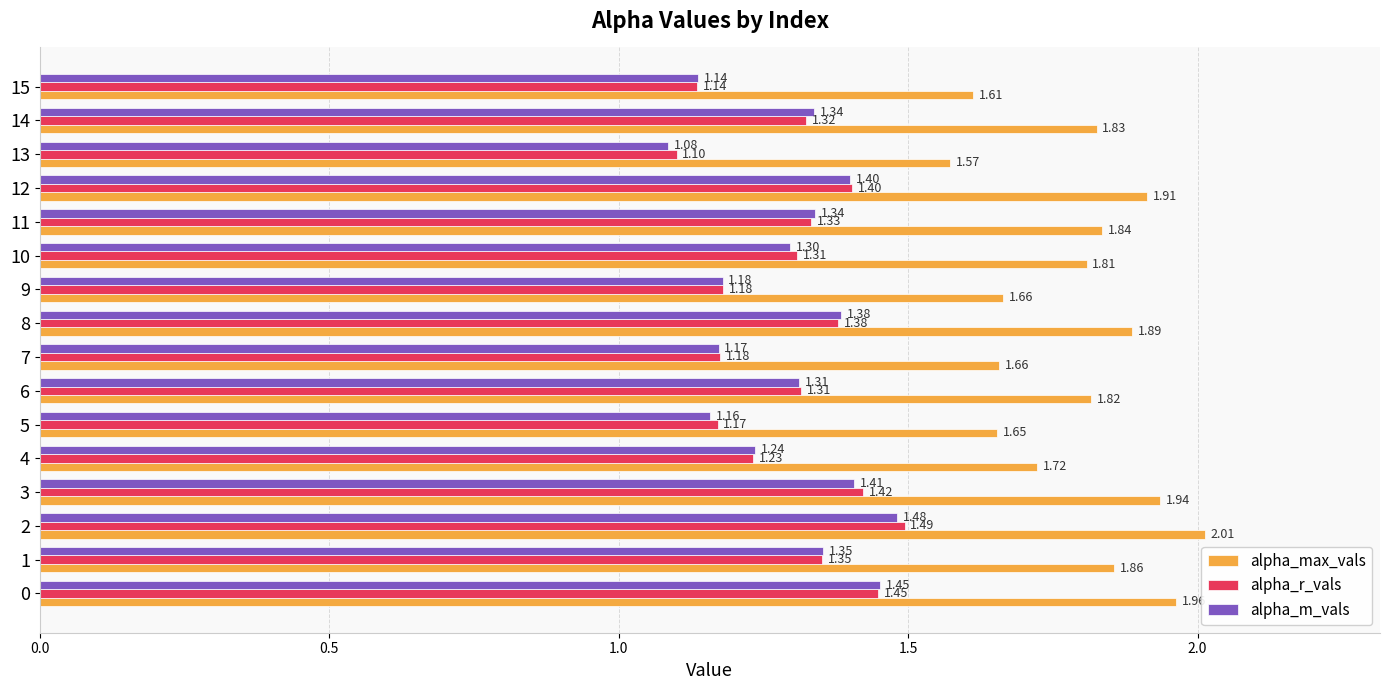

Is the value of alpha_m_vals at 5 greater than the value of alpha_r_vals at 14?

No